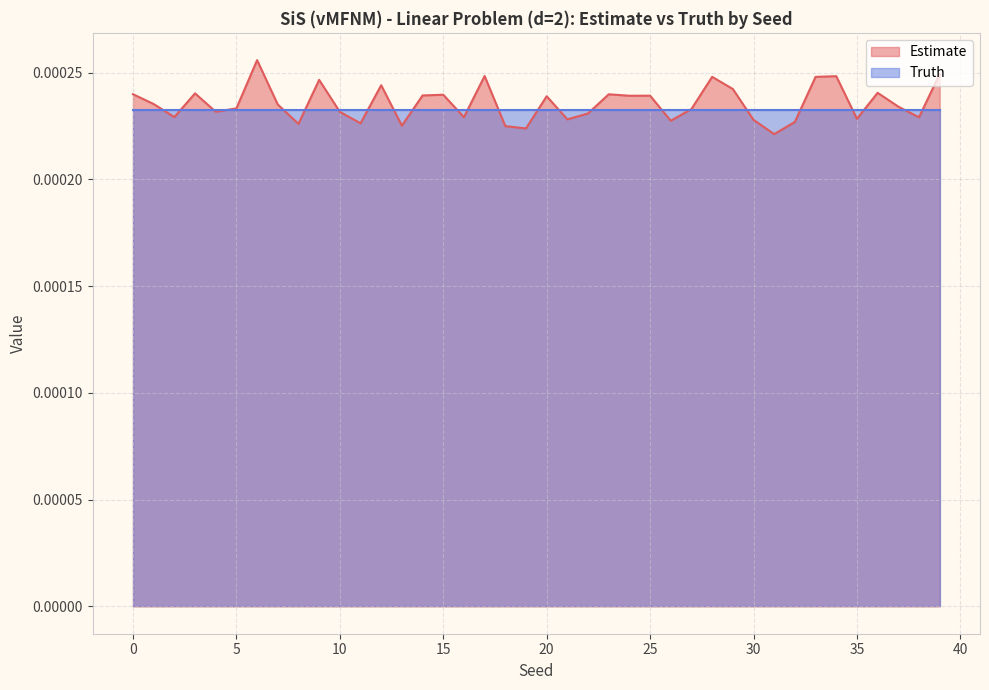

How many data points does each series have?

40